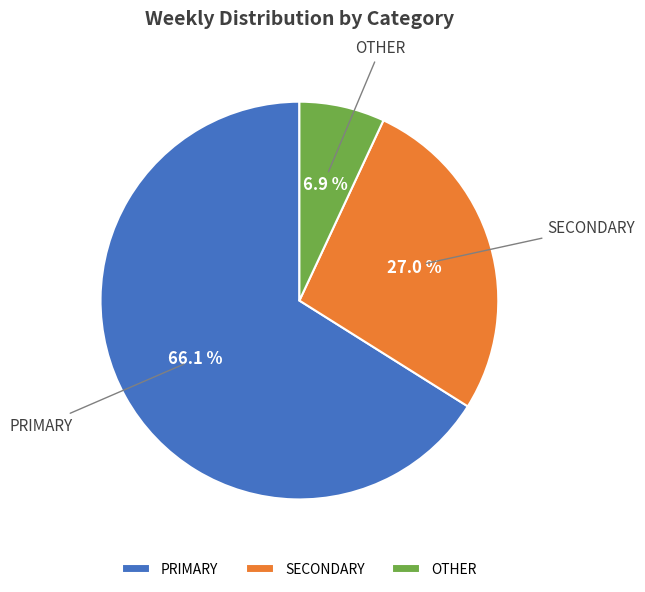

How many slices are in this pie chart?

3